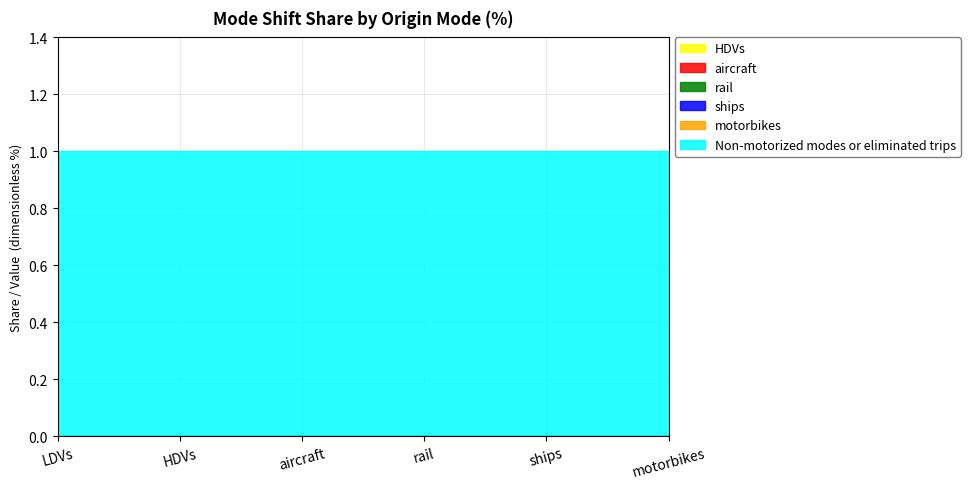

True or false: aircraft has a value of 0 at rail.

True